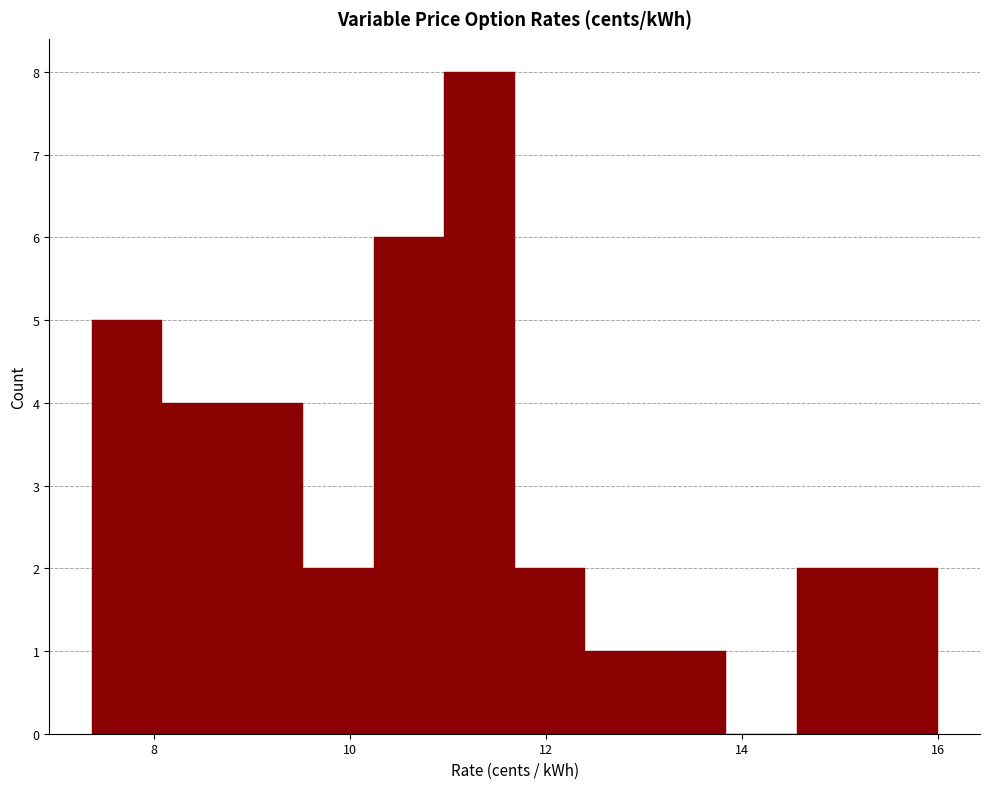

Around what value on the x-axis is the tallest bar? Give the approximate position of its centre, as read against the axis.

11.4